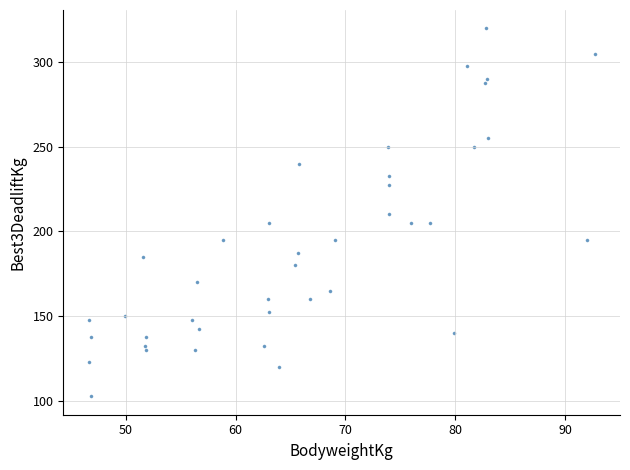

How many data points are displayed?

40